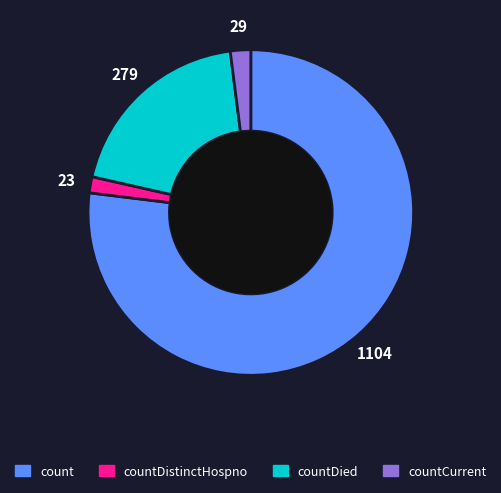

Is there a majority slice in this chart?

Yes